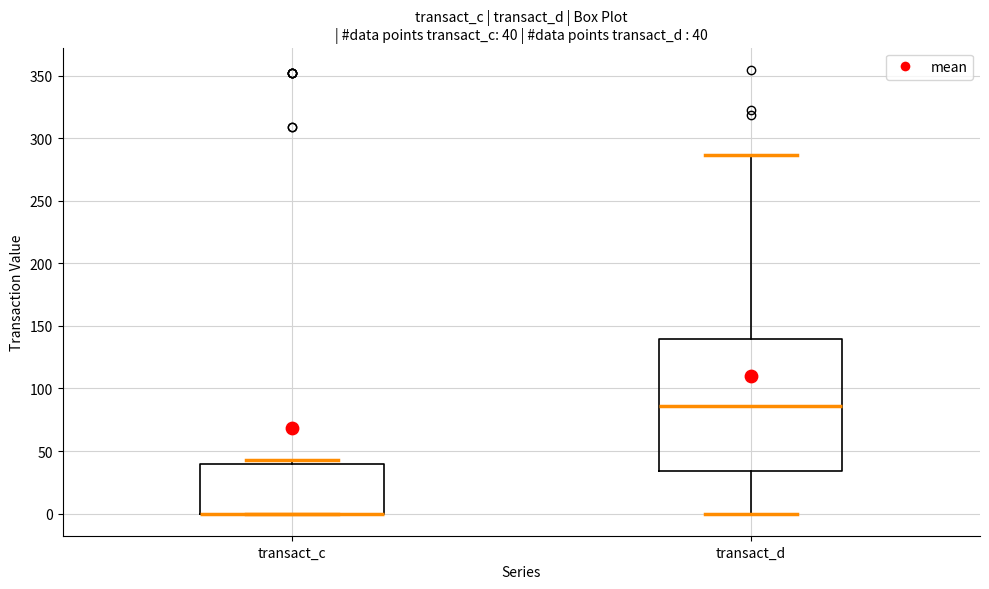

Which box is the tallest, from its lower edge to its upper edge?

transact_d